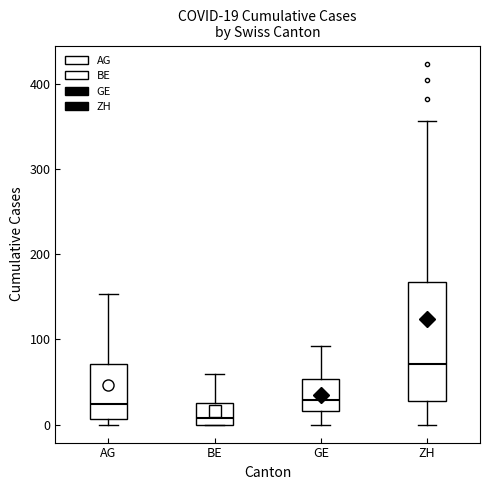

Which box is the tallest, from its lower edge to its upper edge?

ZH